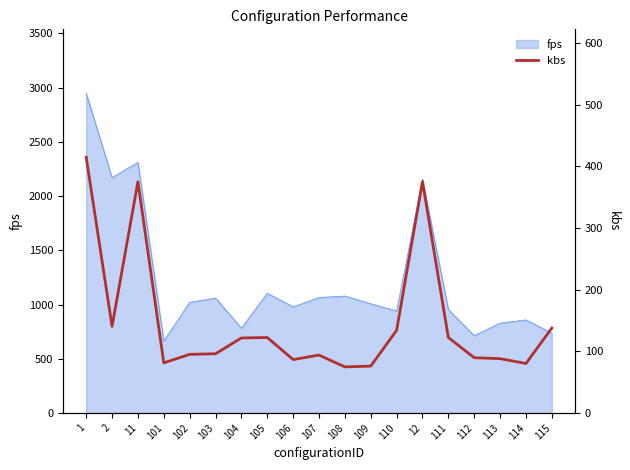

What position from the right is 111?

5